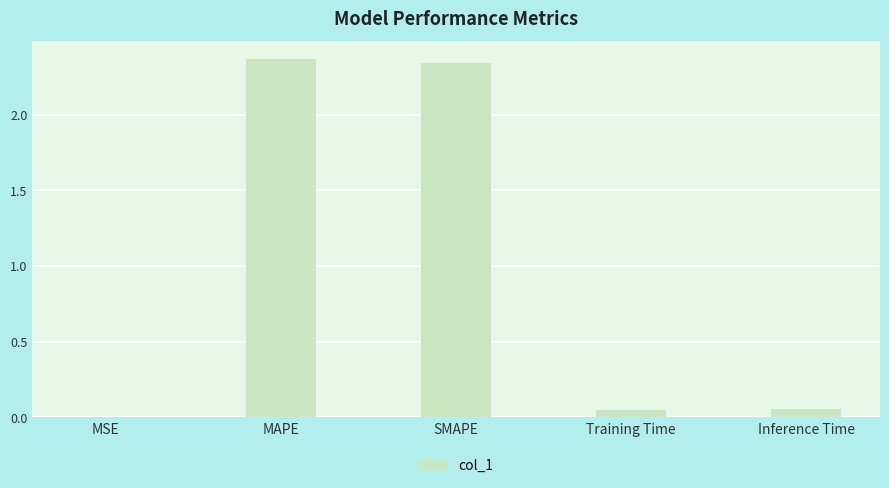

What is the sum of all values?

4.8